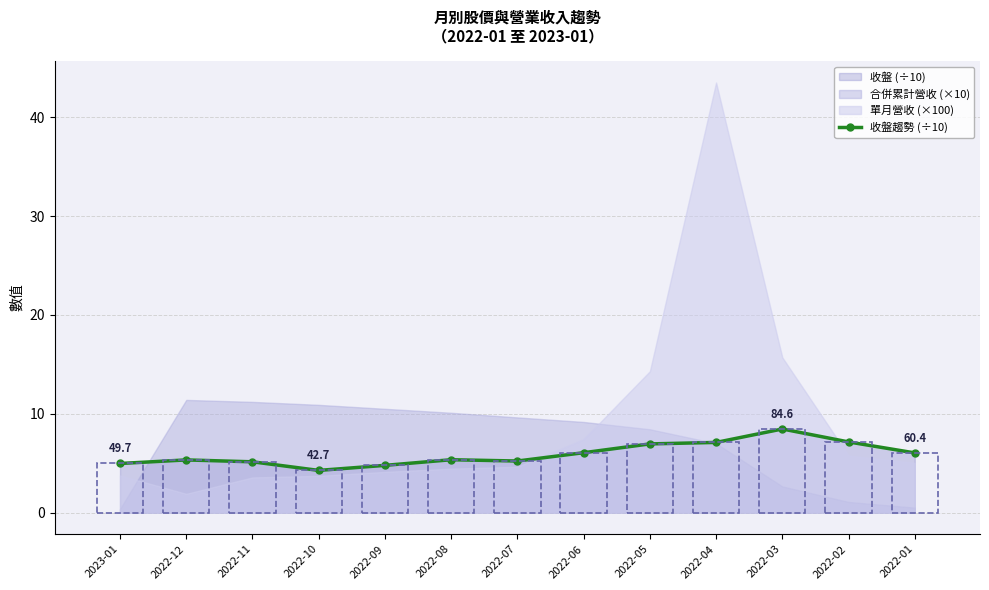

Rank the categories by value from lowest to highest.

2022-10, 2022-09, 2023-01, 2022-11, 2022-07, 2022-12, 2022-08, 2022-01, 2022-06, 2022-05, 2022-04, 2022-02, 2022-03